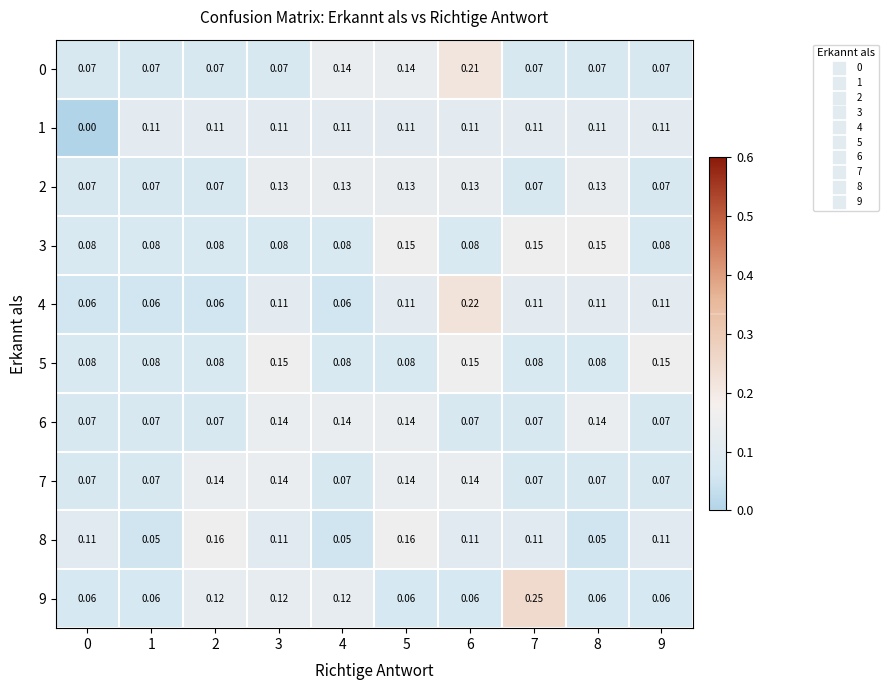

Is the value of 9 at 1 greater than the value of 3 at 7?

No